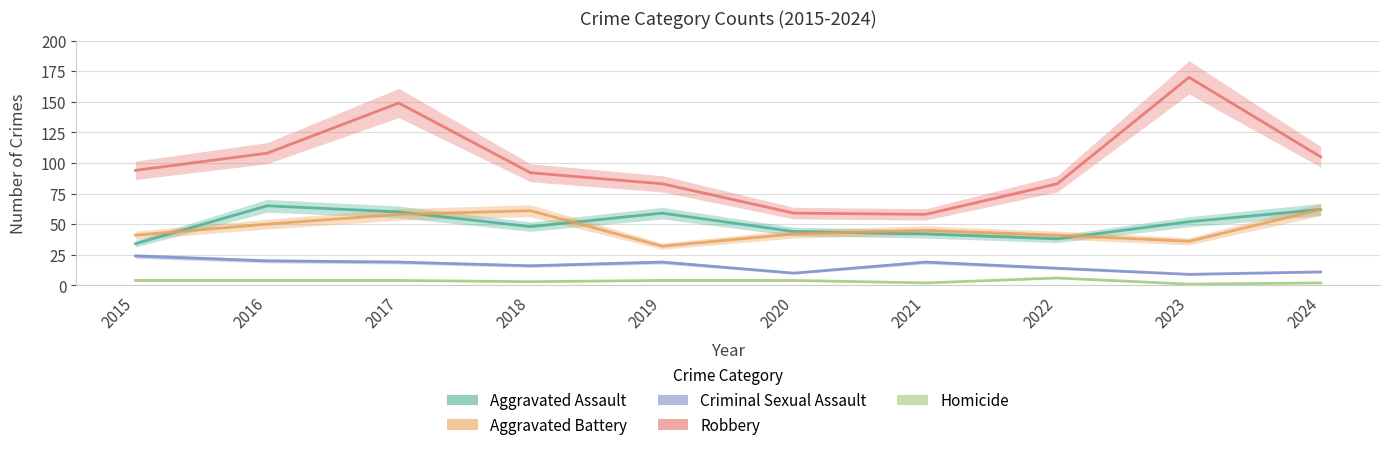

How many interior local valleys does the Criminal Sexual Assault series have?

3